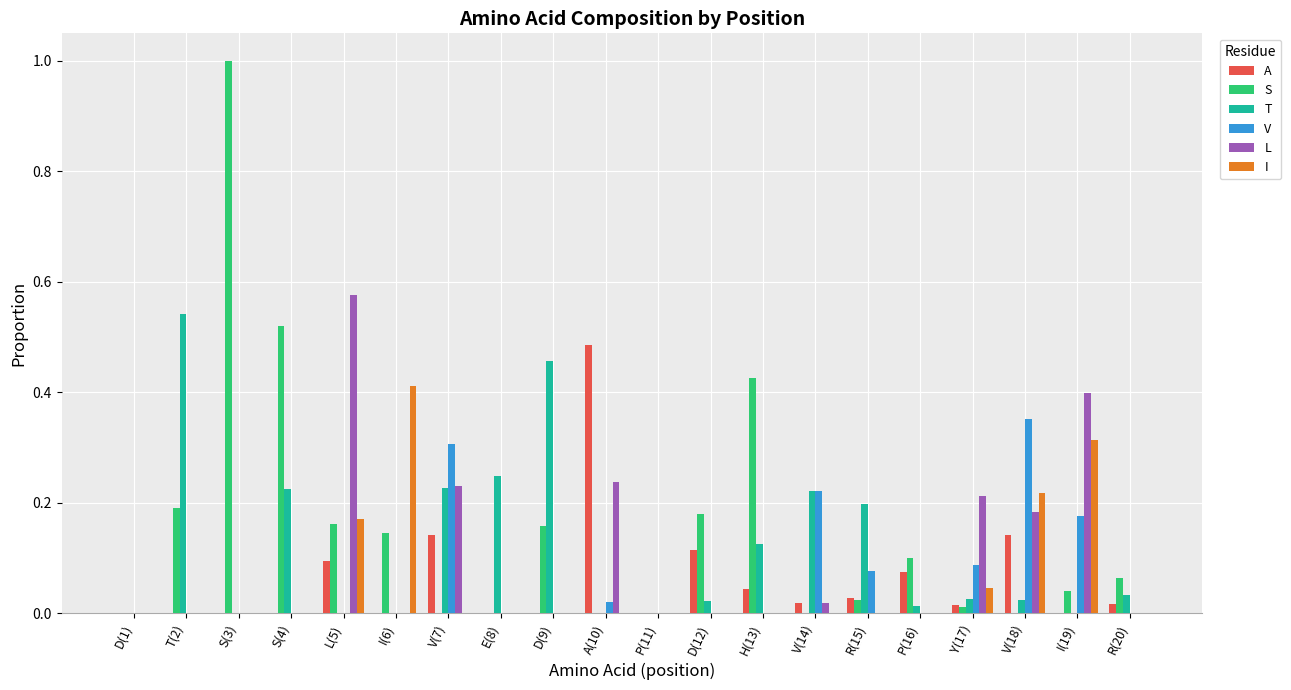

What is the greatest value displayed?

1.0